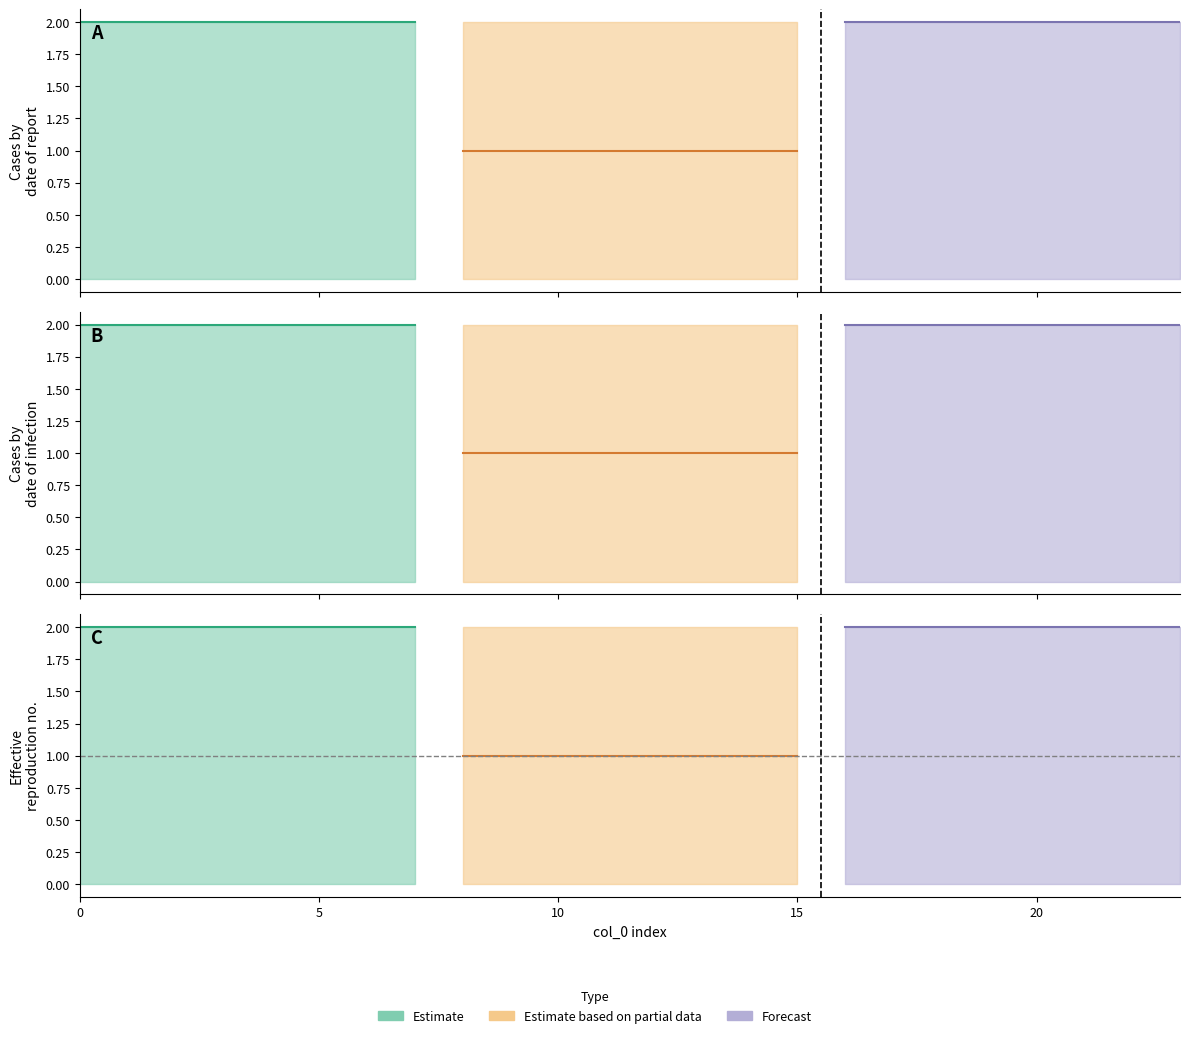

The value of 6 at 13 is 1. True or false?

False